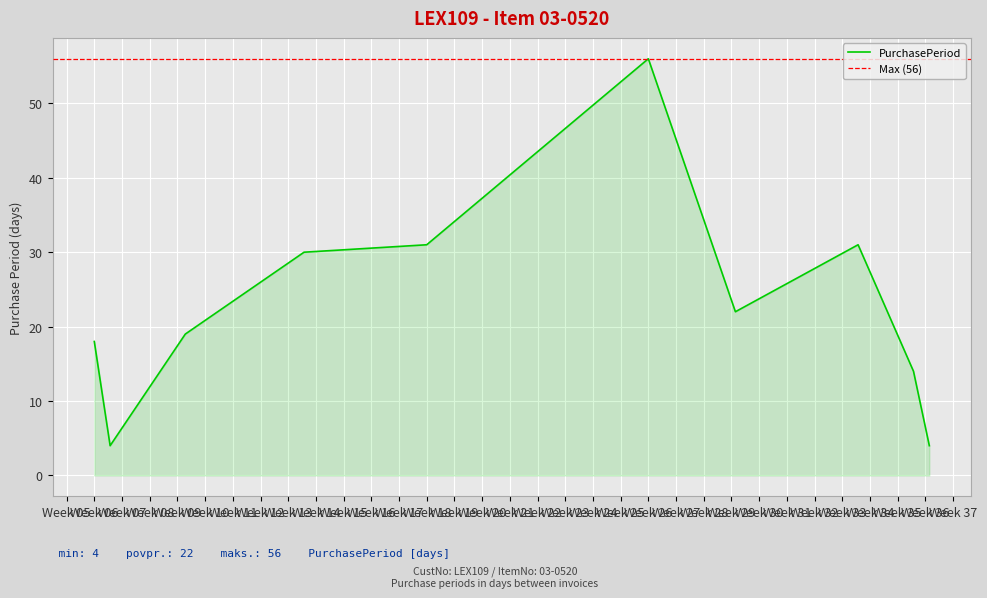

Between 2016-09-06 and 2016-07-19, which is larger?

2016-07-19